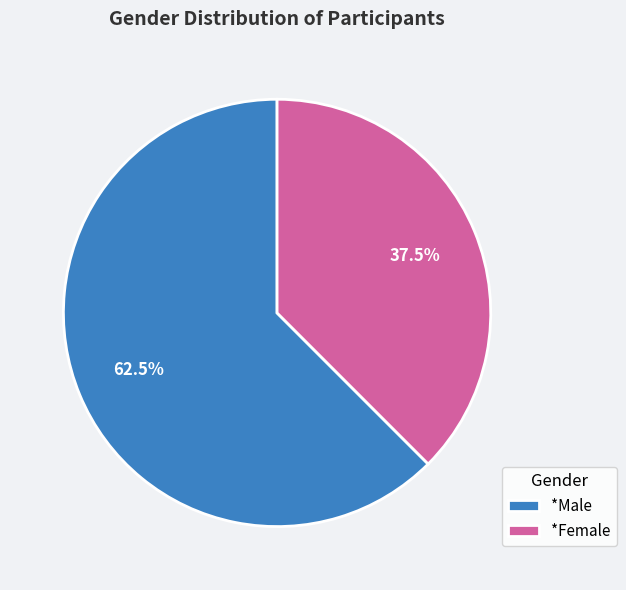

To the nearest percent, what is the difference between the largest and smallest slice percentages?

25%